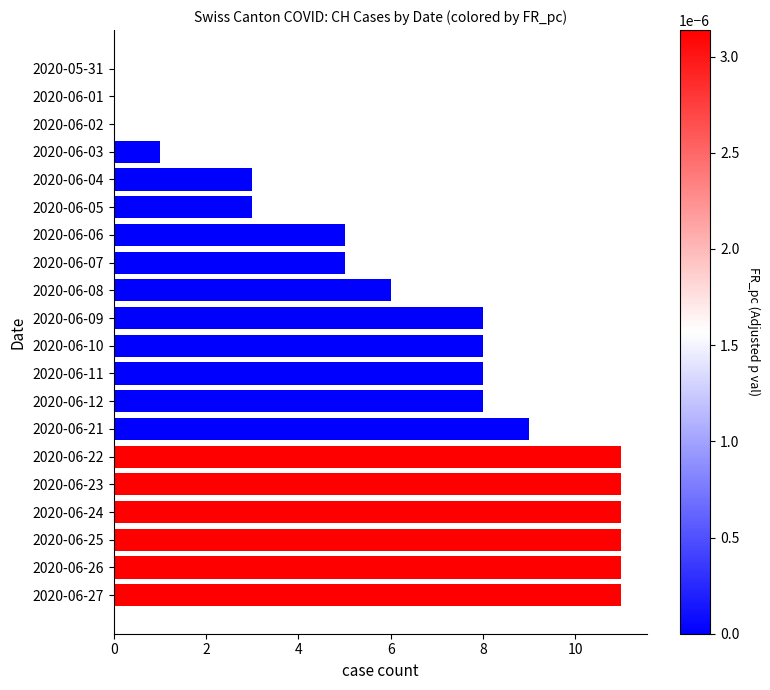

What is the sum of the values at 2020-06-11 and 2020-06-09?

16